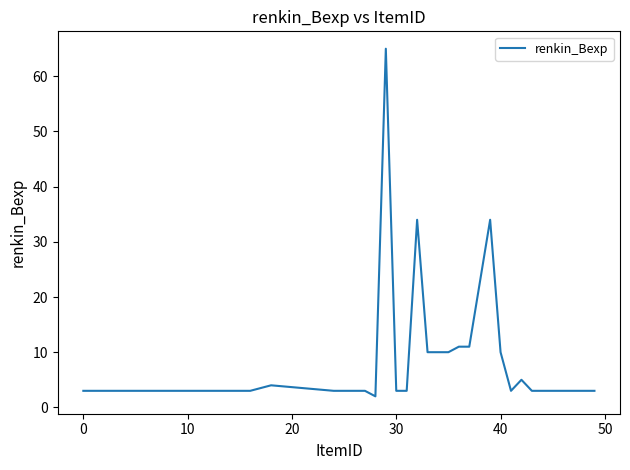

What is the greatest value displayed?

65